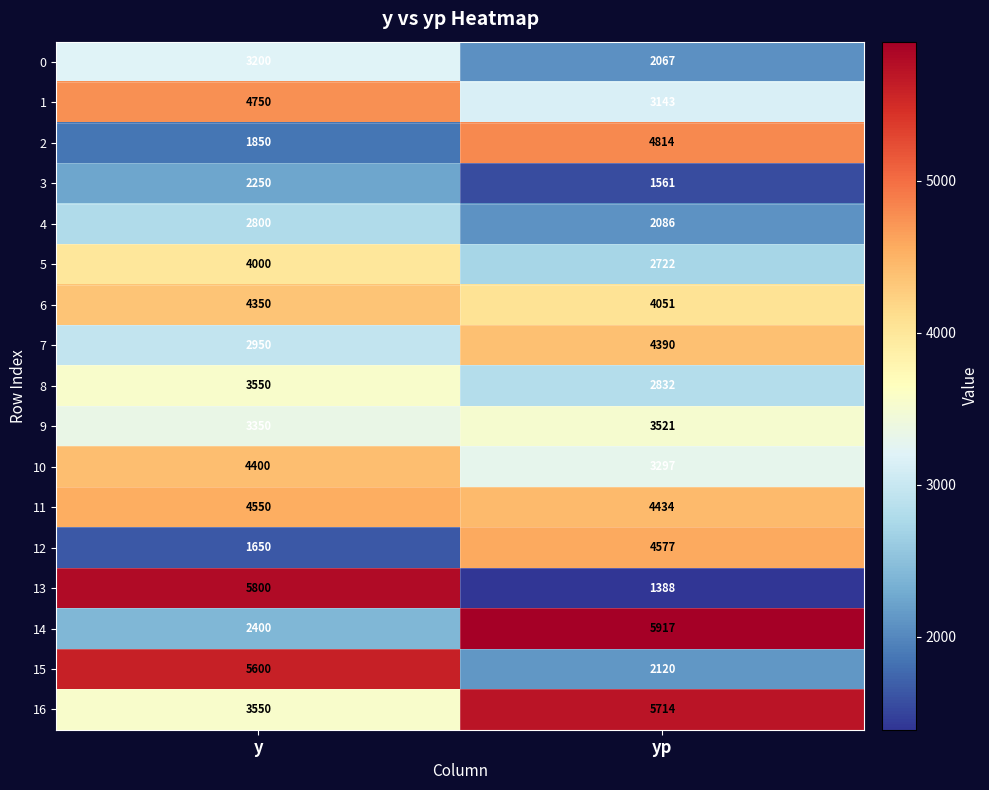

What is the difference between the maximum and minimum values in the 4 series?

714